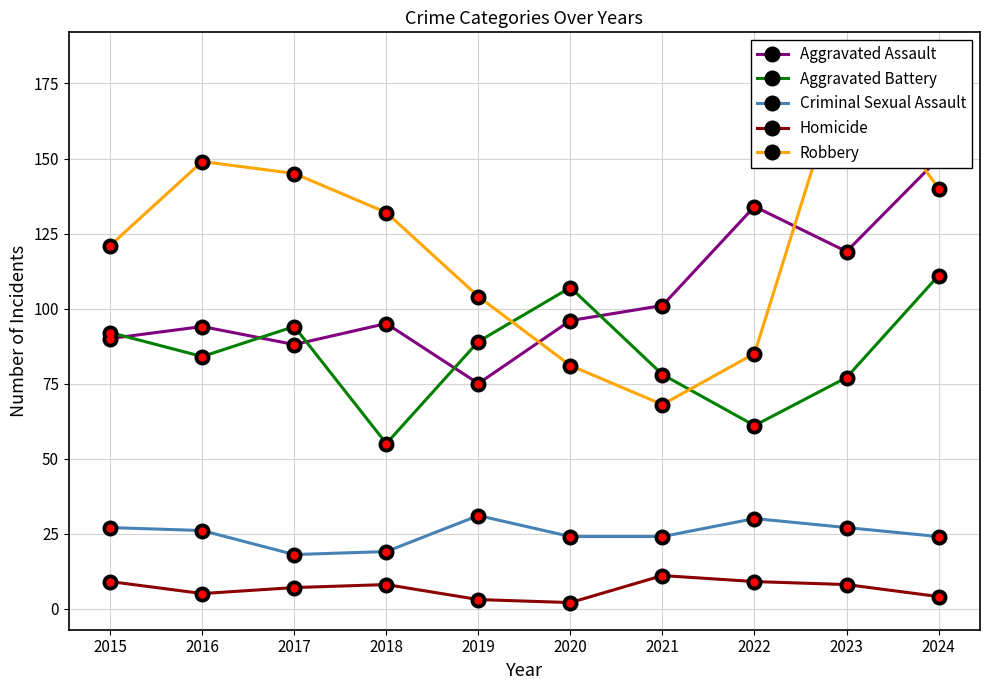

How many distinct data groups are displayed?

5